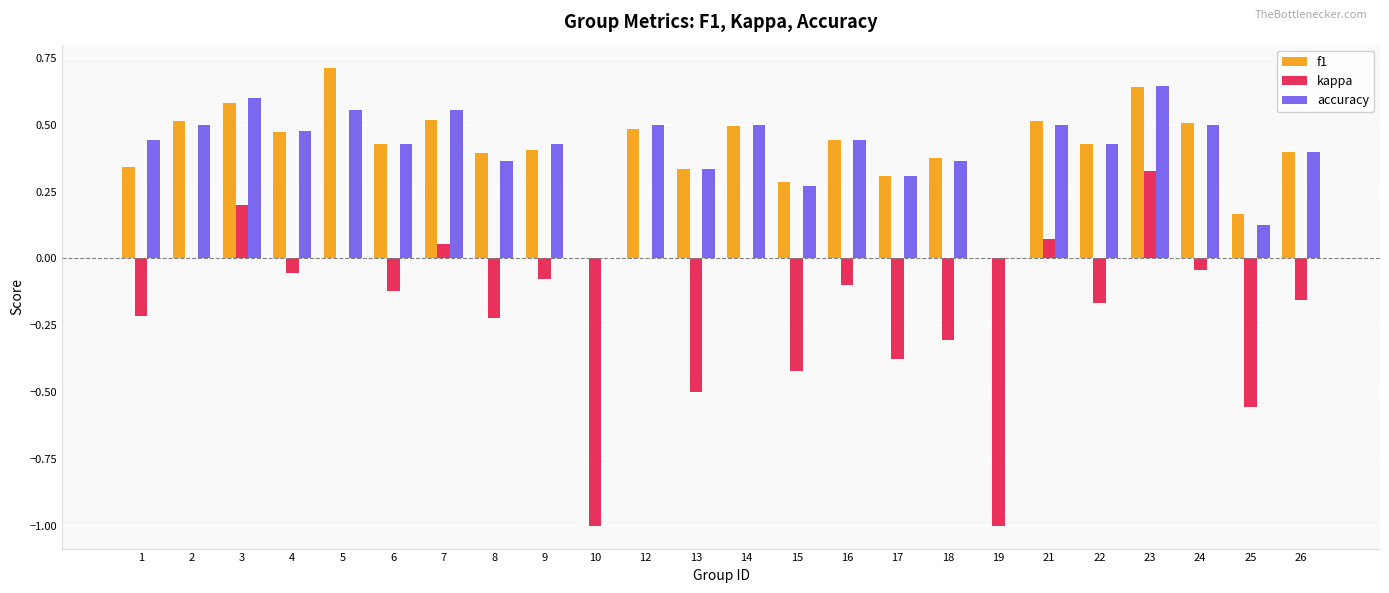

The f1 series shows 0.4 at 10. True or false?

False